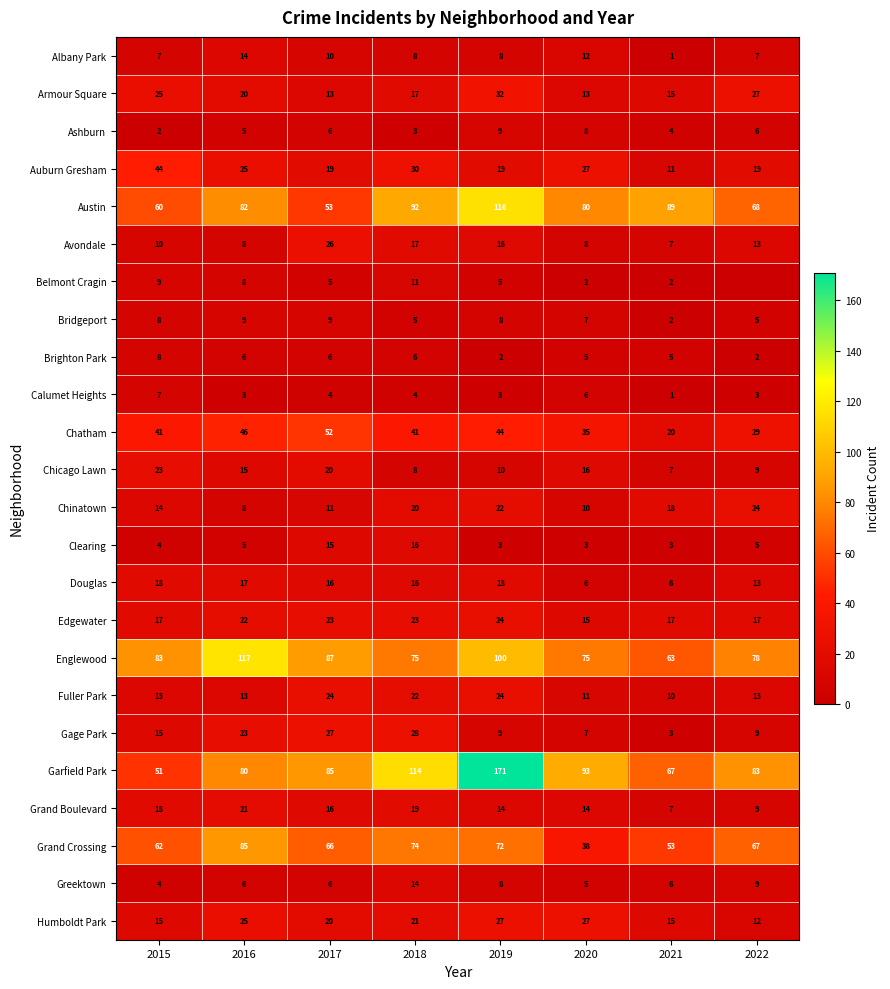

The value of Bridgeport at 2015 is 14. True or false?

False